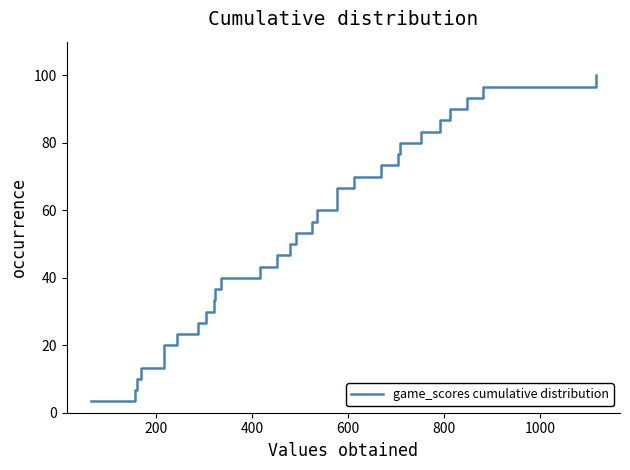

What is the maximum value shown in the chart?

100.0